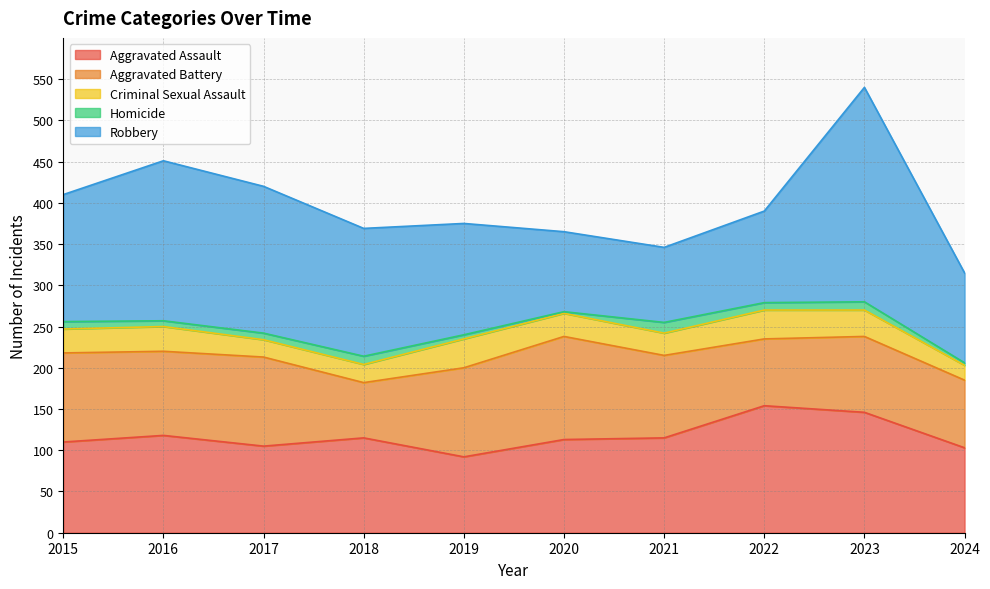

At which label is Criminal Sexual Assault closest to 26?

2021